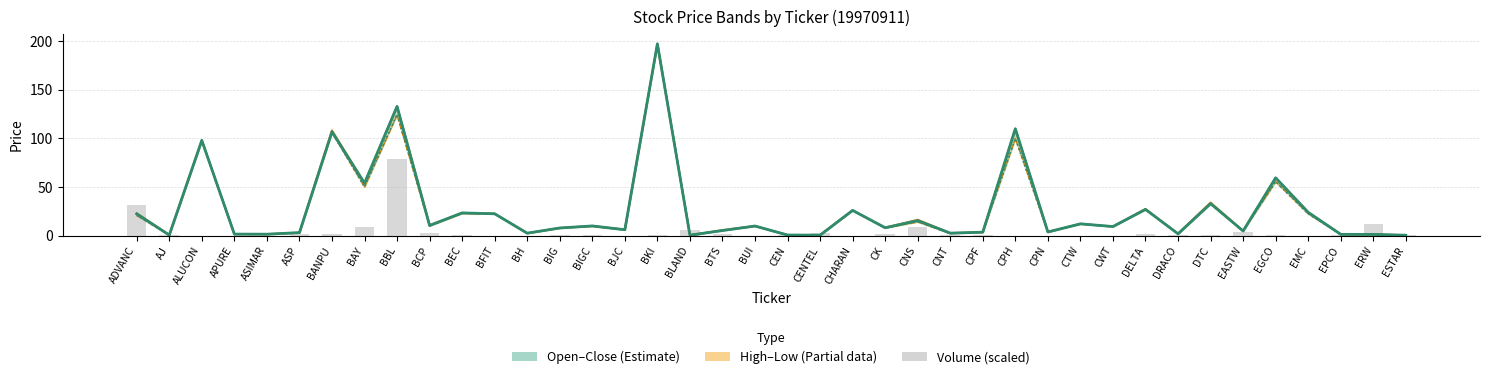

What is the sum of all CLOSE values?

1062.8